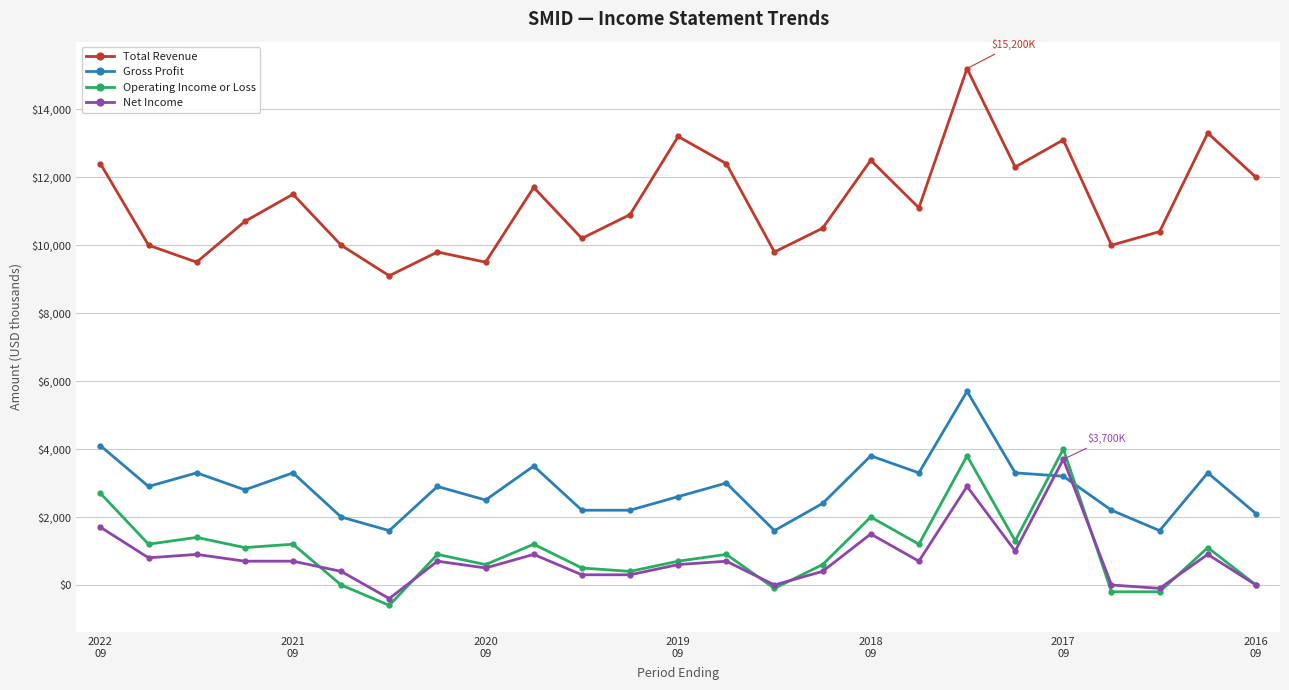

True or false: Gross Profit and Net Income intersect in this chart.

True